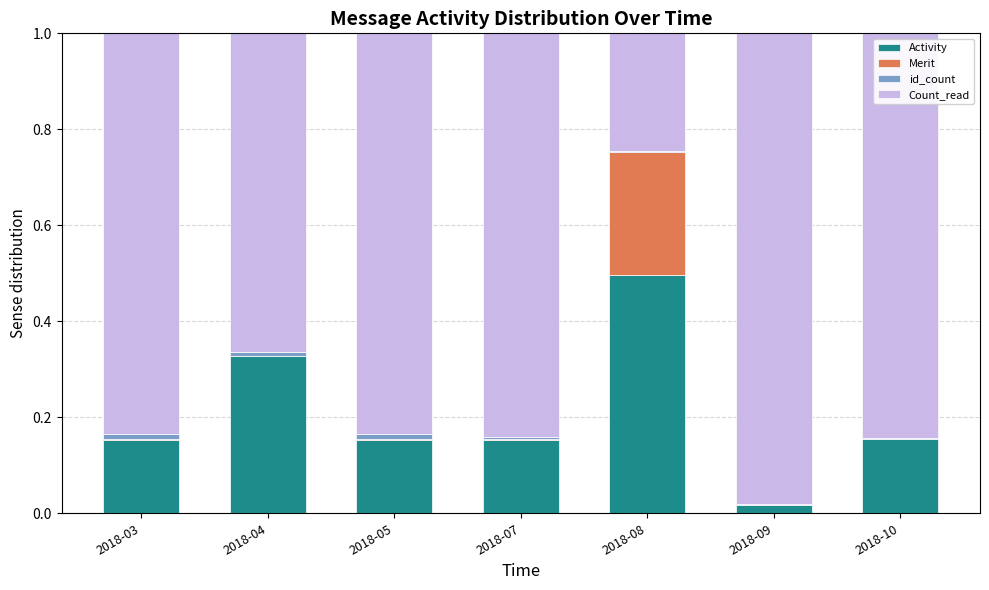

What is the sum of all Activity values?

1.5